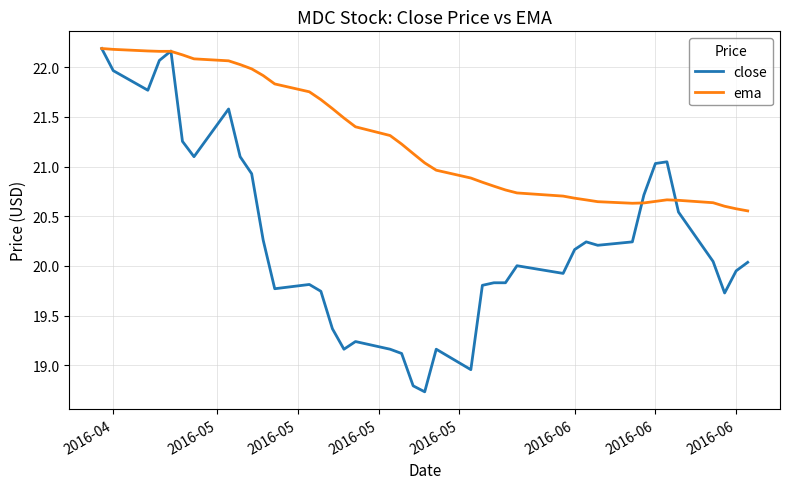

True or false: close and ema intersect in this chart.

True